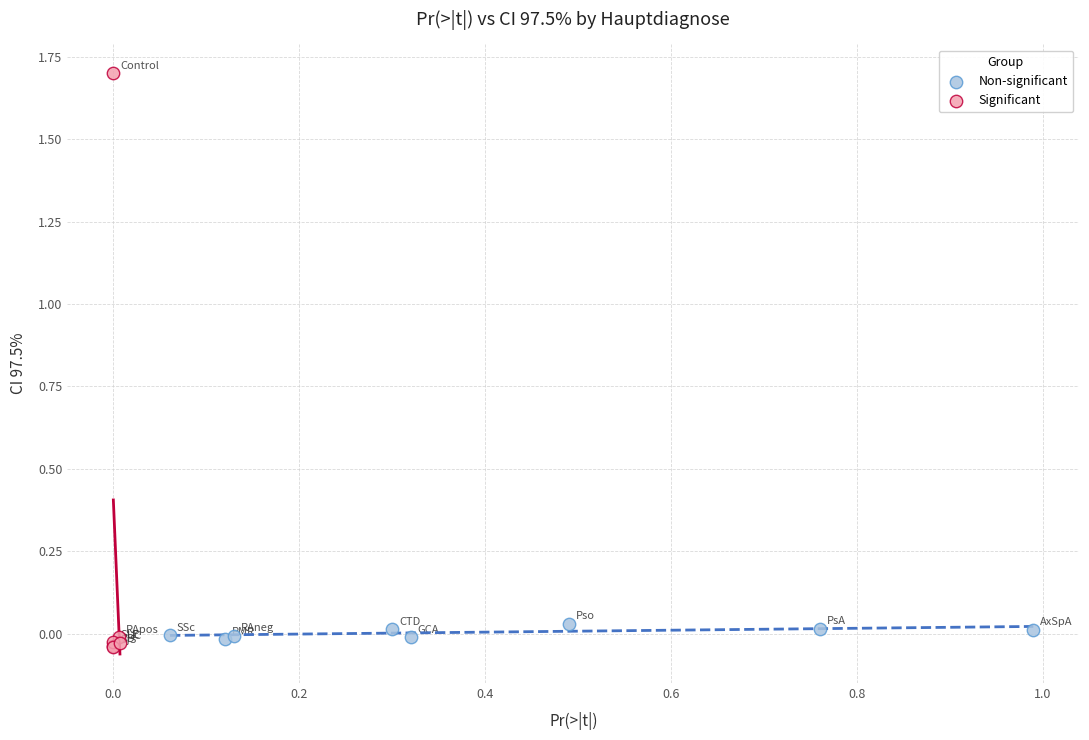

What are all the series names shown in the legend?

Non-significant, Significant